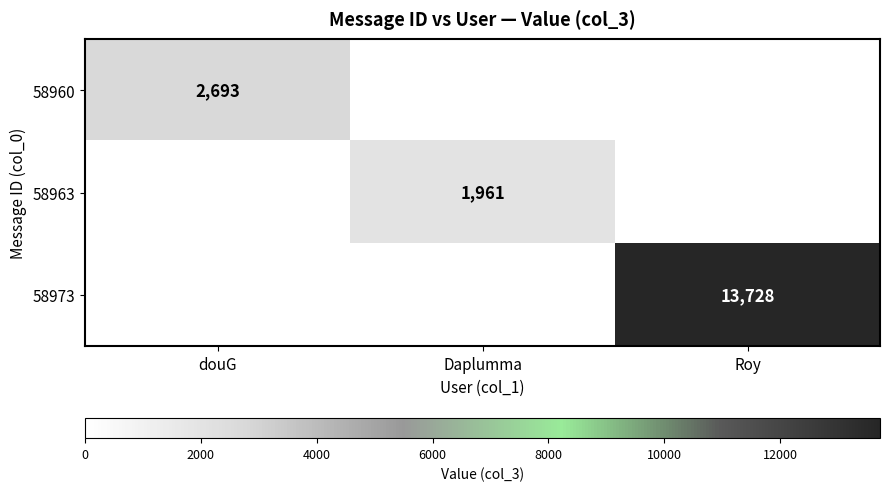

Is it true that 58973 equals 13728 at Roy?

True